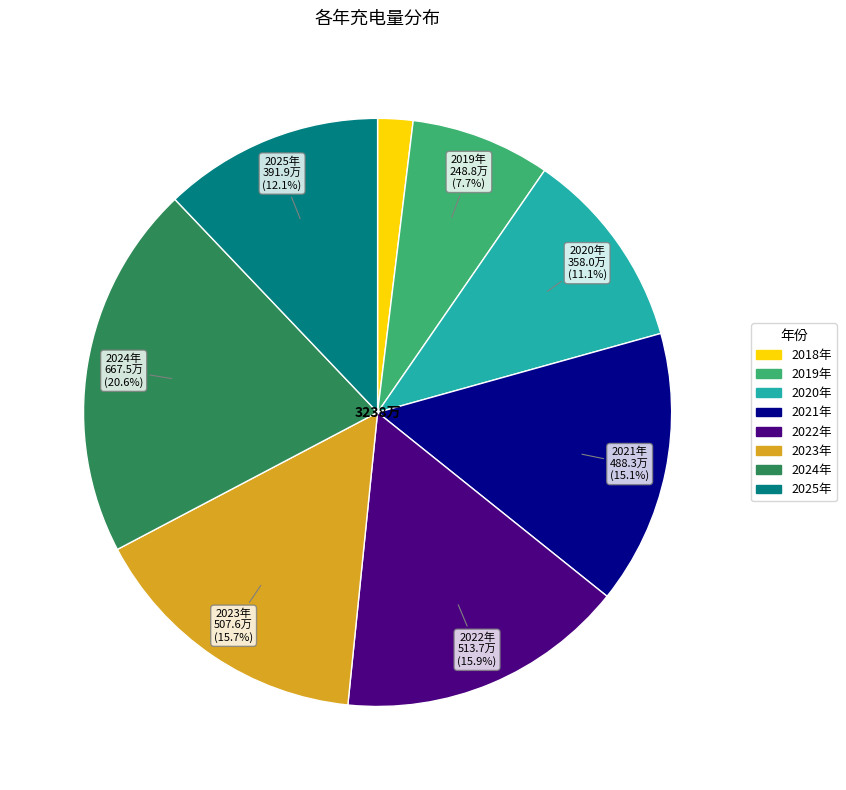

Between 2020年 and 2018年, which is larger?

2020年